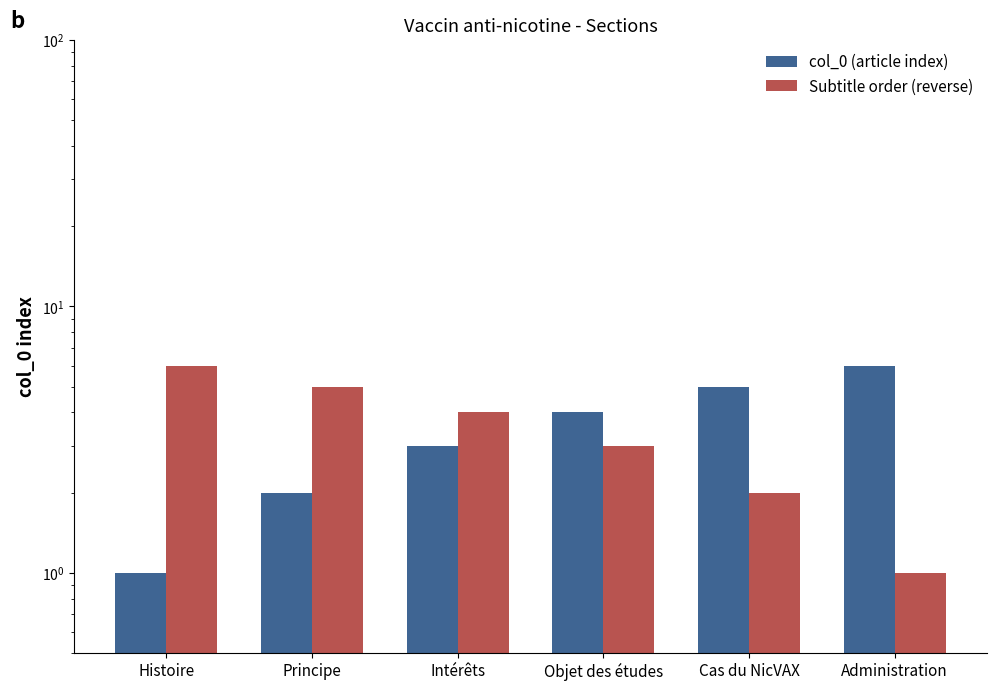

At which category does the chart reach its minimum across all series?

Histoire